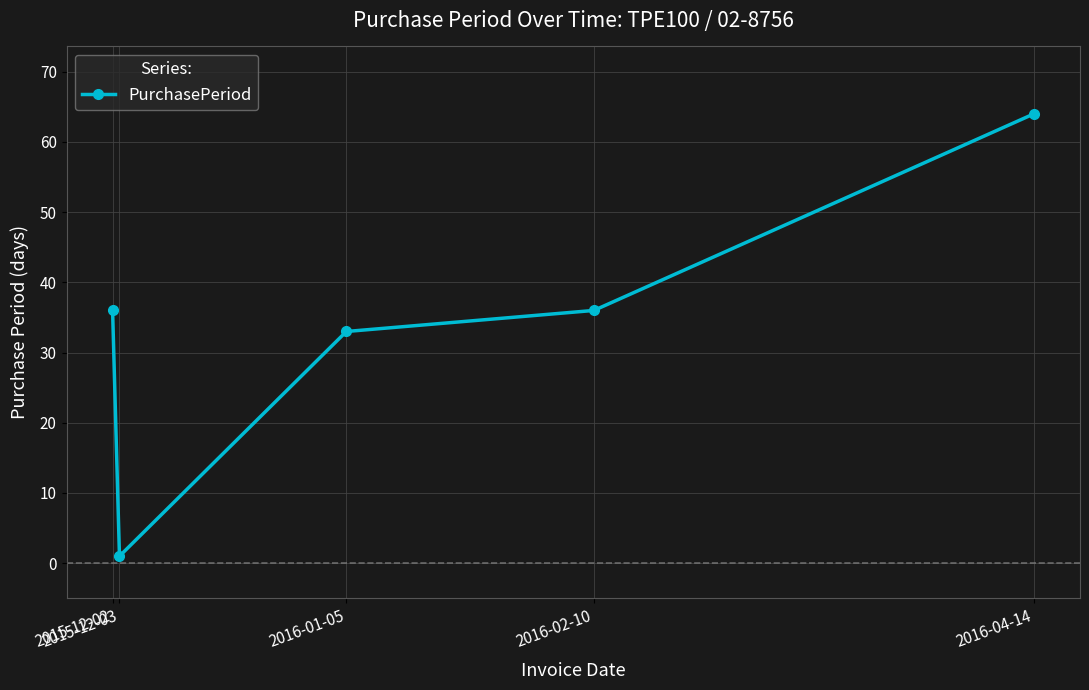

True or false: the data shows 58 at 2016-01-05.

False